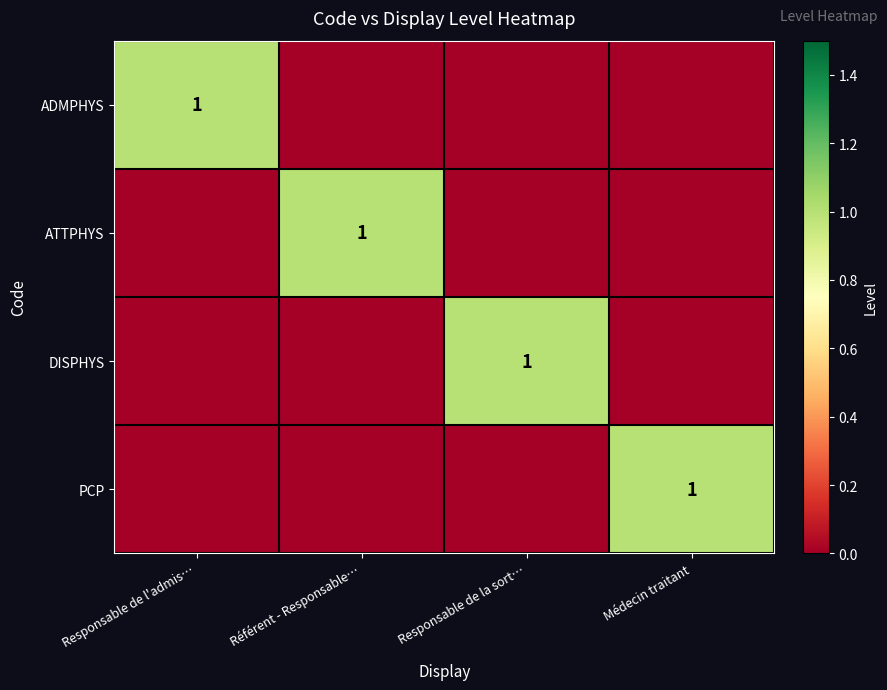

True or false: DISPHYS has a value of 1 at Responsable de la sort….

True